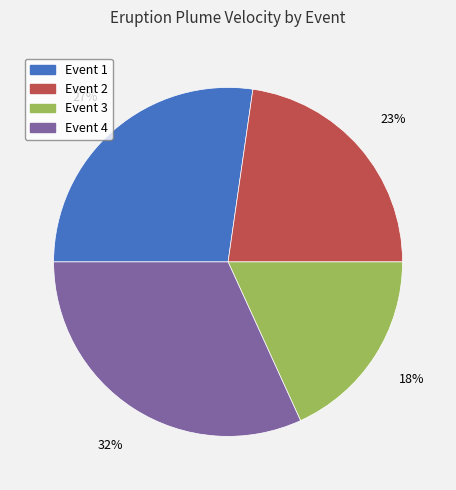

To the nearest percent, what is the combined percentage of Event 4 and Event 2?

55%